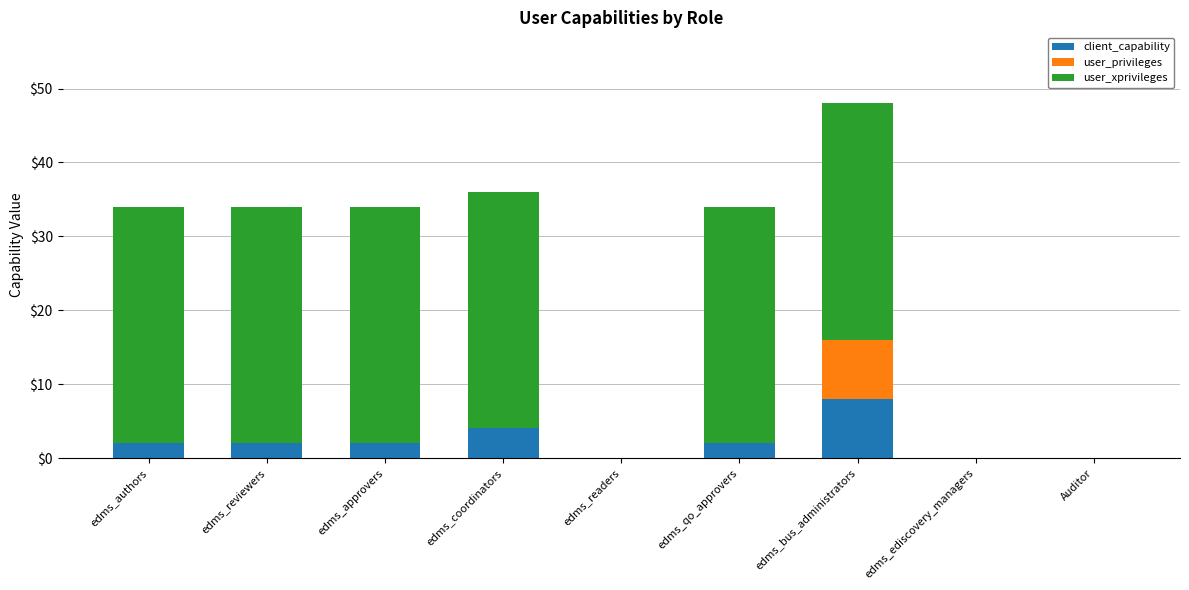

At which label does client_capability reach its peak?

edms_bus_administrators